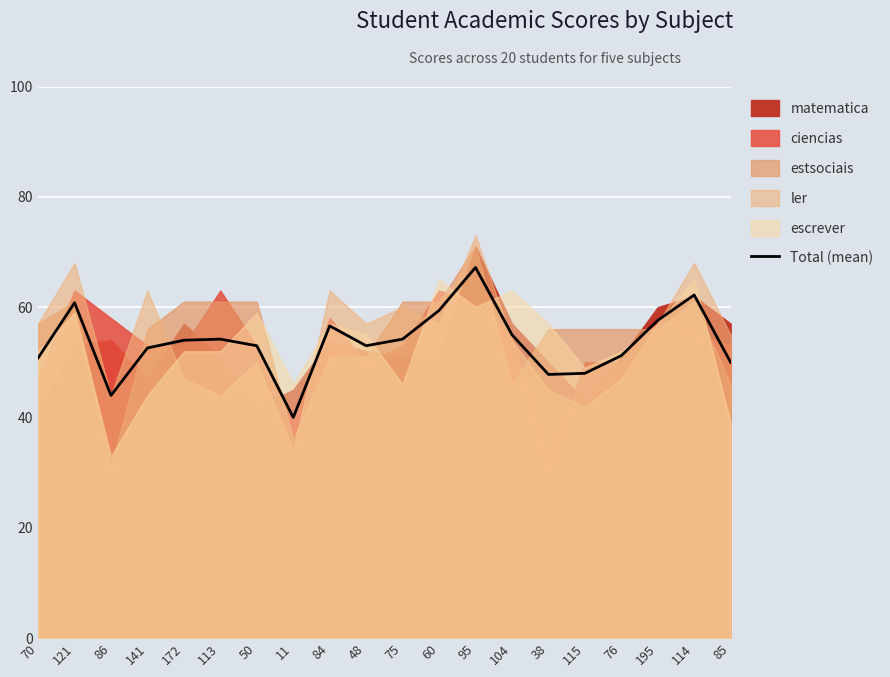

Where is the data nearest to the value 53?

50